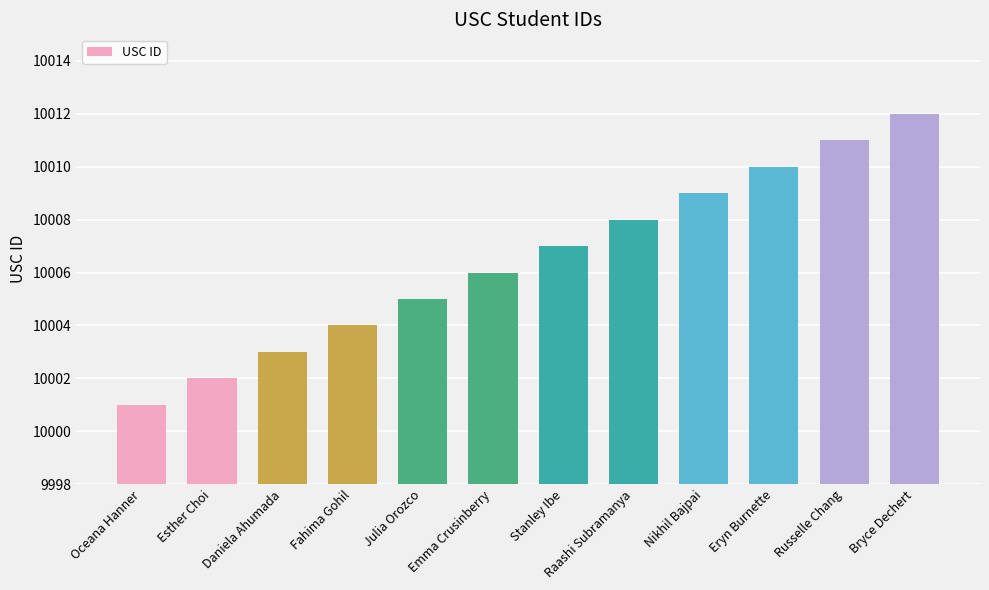

Rank the categories by value from highest to lowest.

Bryce Dechert, Russelle Chang, Eryn Burnette, Nikhil Bajpai, Raashi Subramanya, Stanley Ibe, Emma Crusinberry, Julia Orozco, Fahima Gohil, Daniela Ahumada, Esther Choi, Oceana Hanner